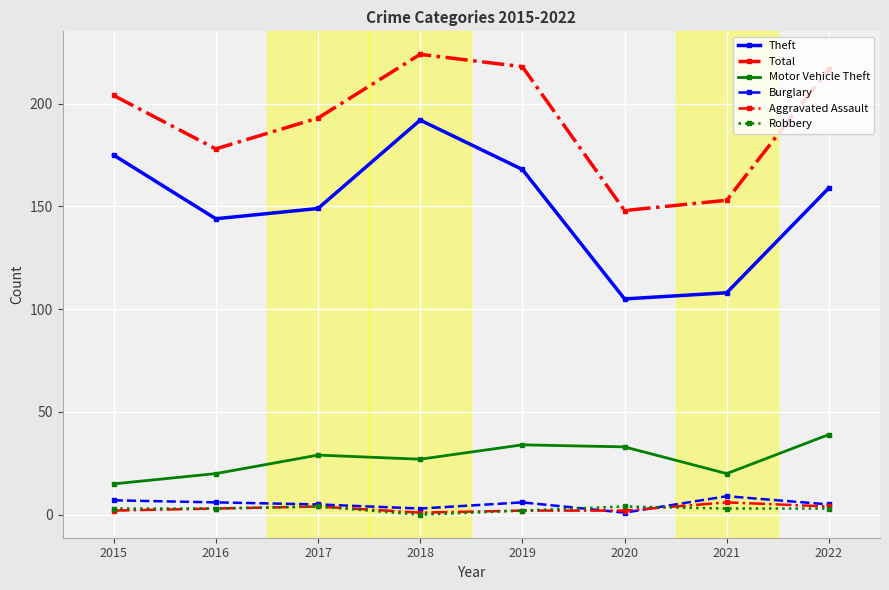

Which series has the widest spread of values?

Theft